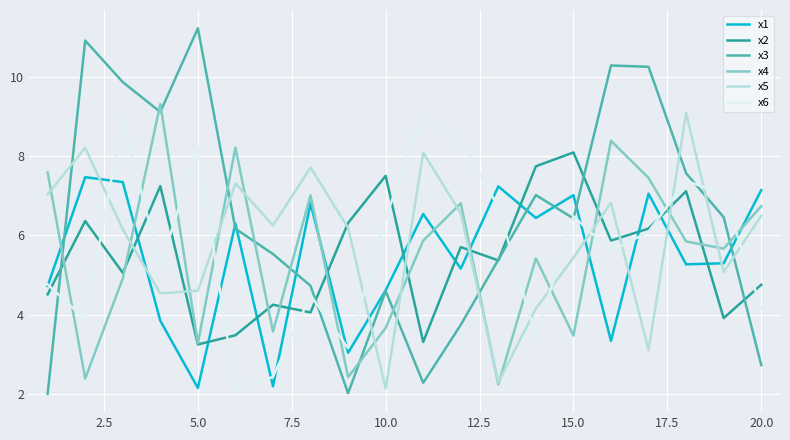

Which series has the widest spread of values?

x3